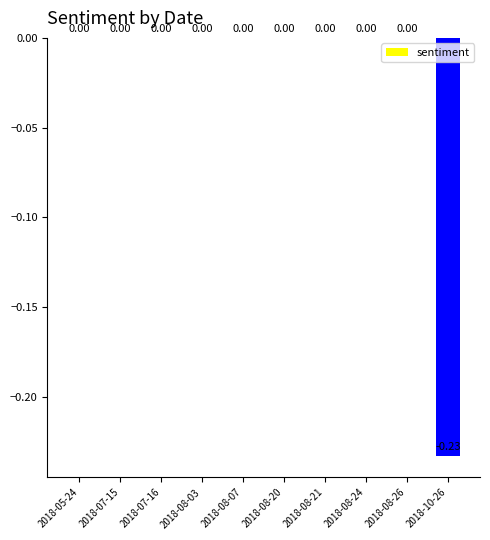

Is it true that the value at 2018-08-03 is 0.1?

False